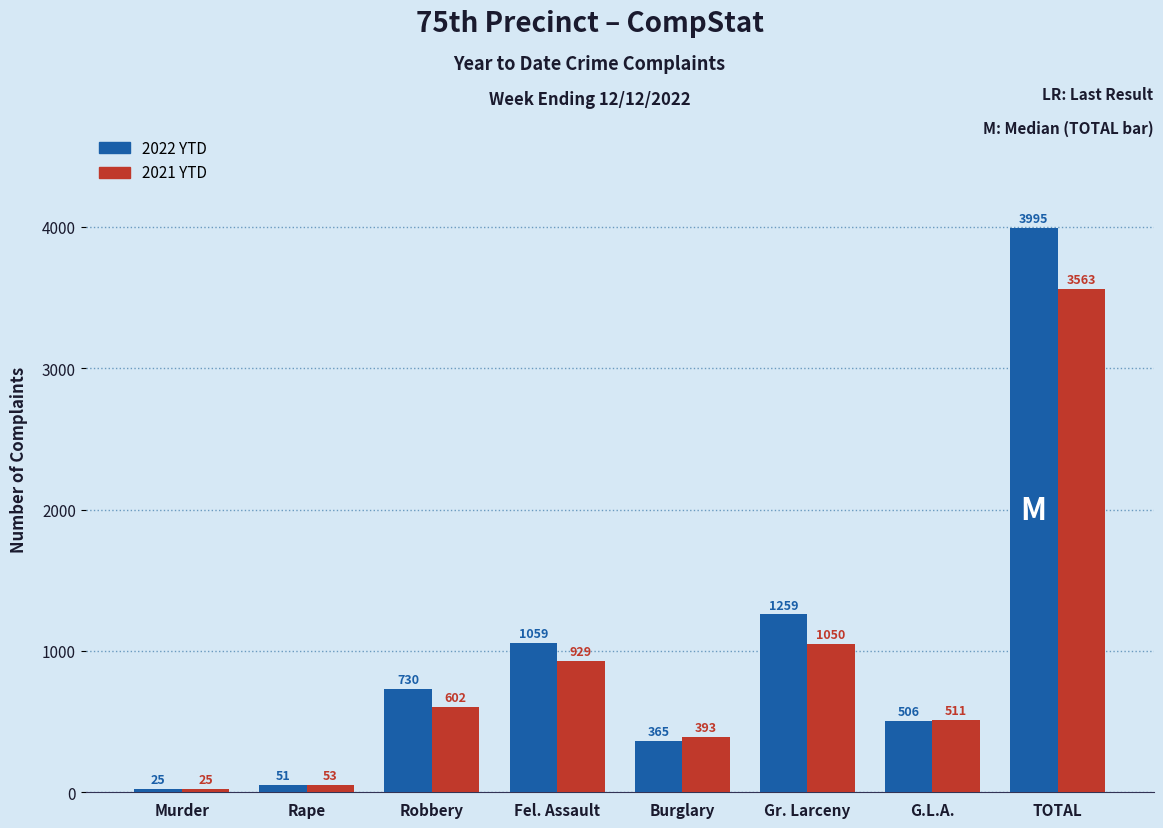

How many distinct data groups are displayed?

2